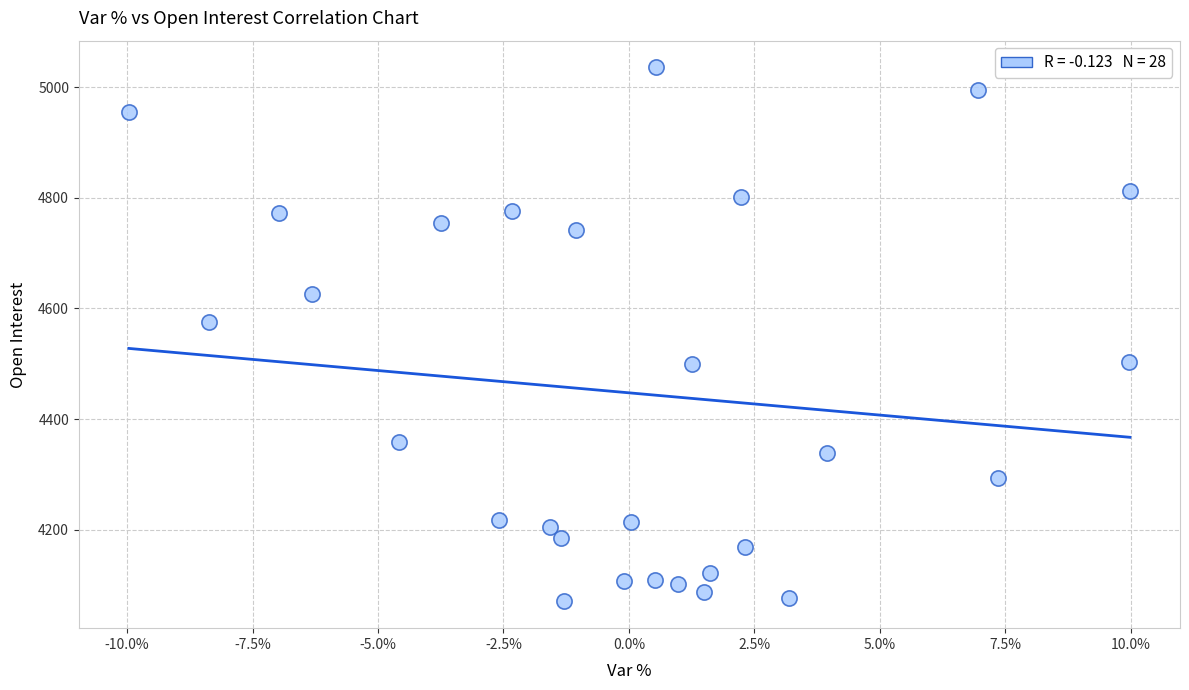

What Y value in the scatter plot is closest to 4553?

4575